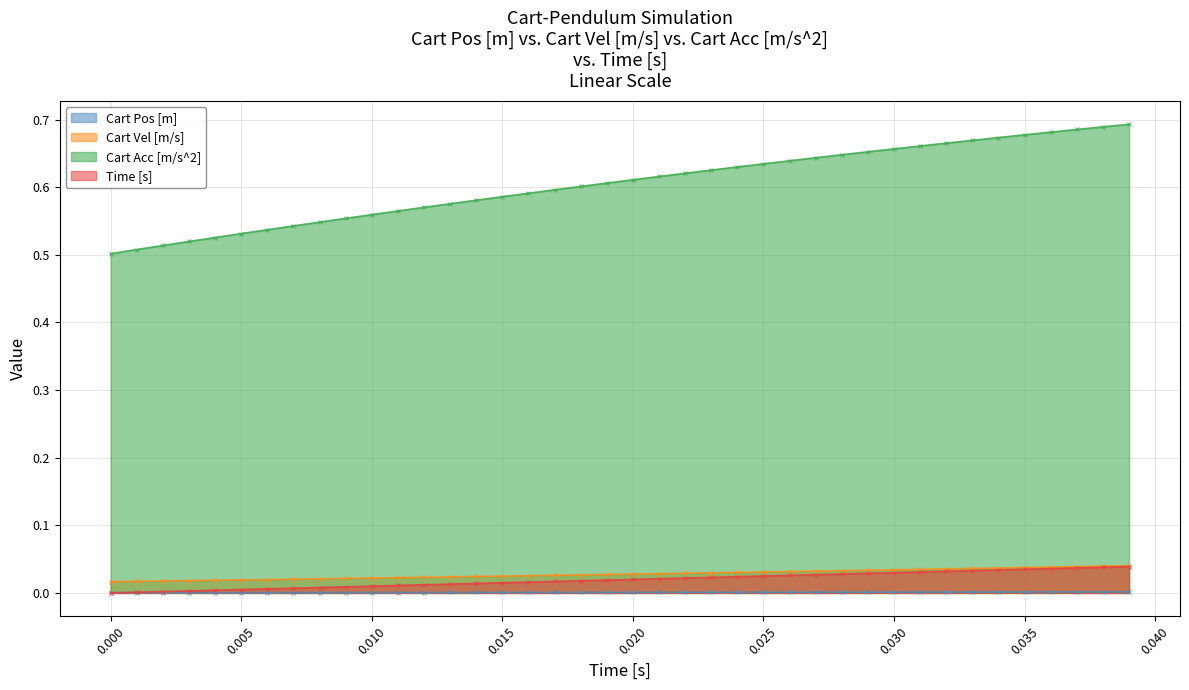

Which series has the largest range (max minus min)?

Cart Acc [m/s^2]